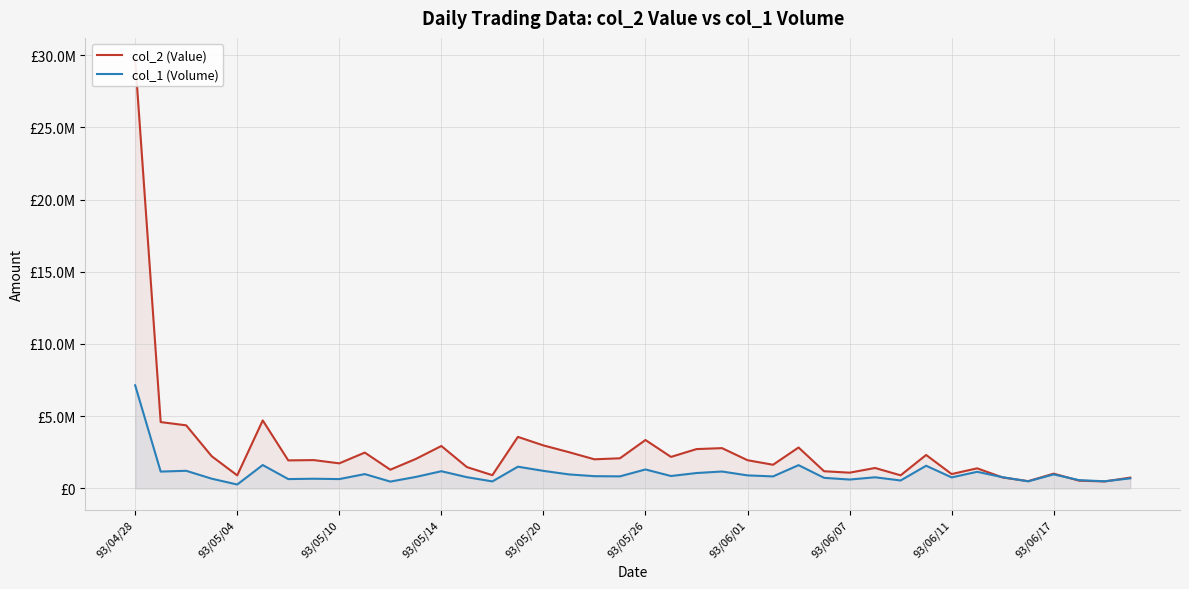

At how many categories does at least one series exceed 17361906?

1